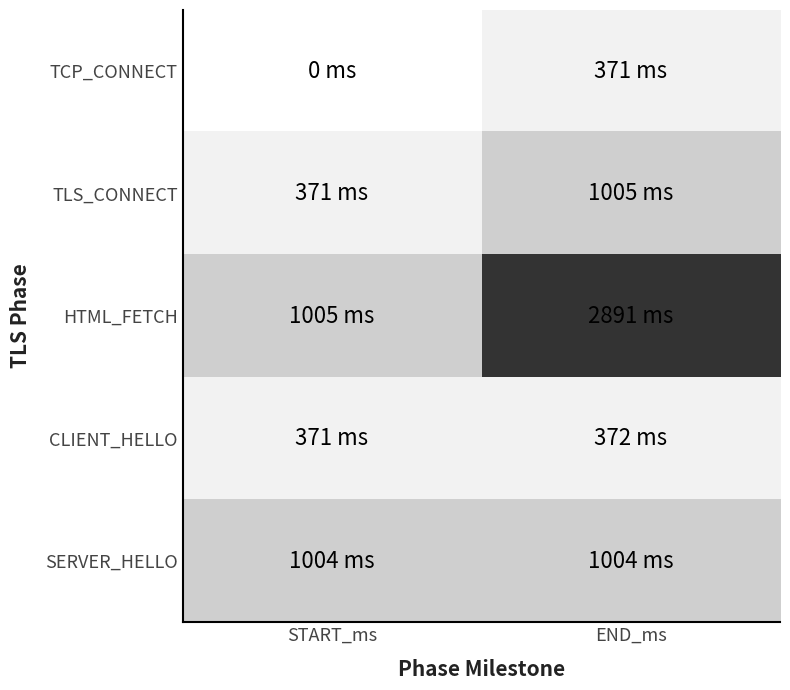

Reading left to right, transcribe all the data shown in this chart.

TCP_CONNECT: START_ms=0	END_ms=371
TLS_CONNECT: START_ms=371	END_ms=1005
HTML_FETCH: START_ms=1005	END_ms=2891
CLIENT_HELLO: START_ms=371	END_ms=372
SERVER_HELLO: START_ms=1004	END_ms=1004